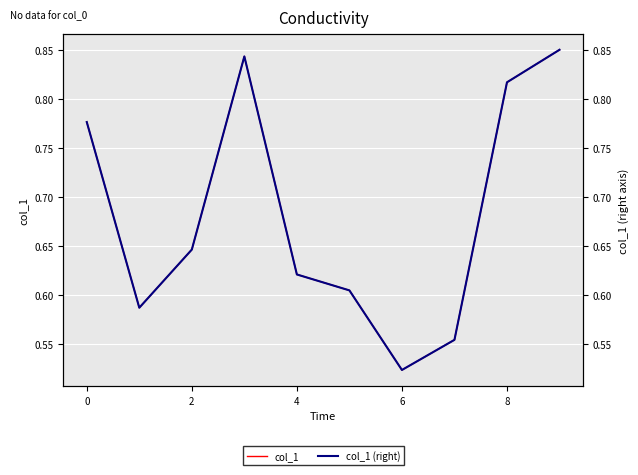

What are all the series names shown in the legend?

col_1, col_1 (right)